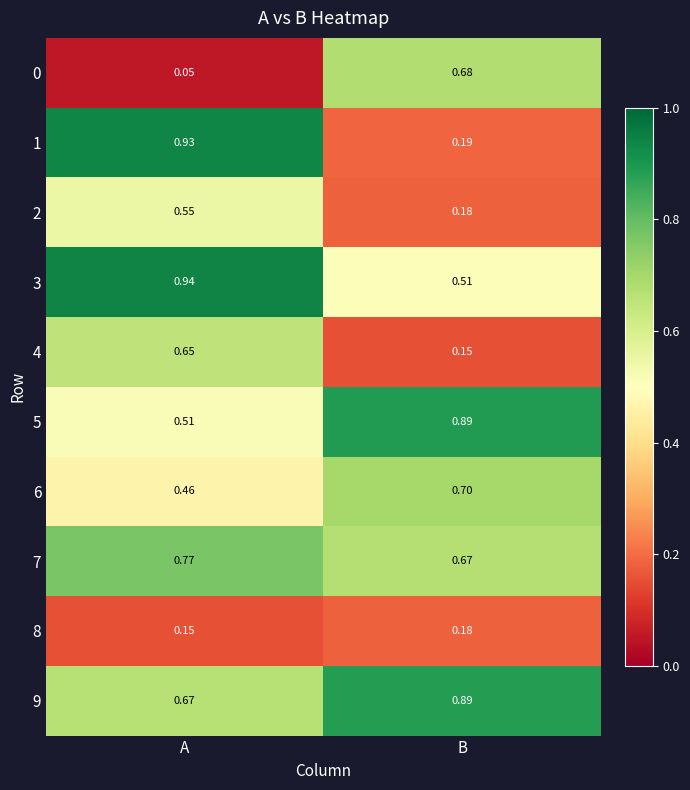

At which label is 8 closest to 0?

A